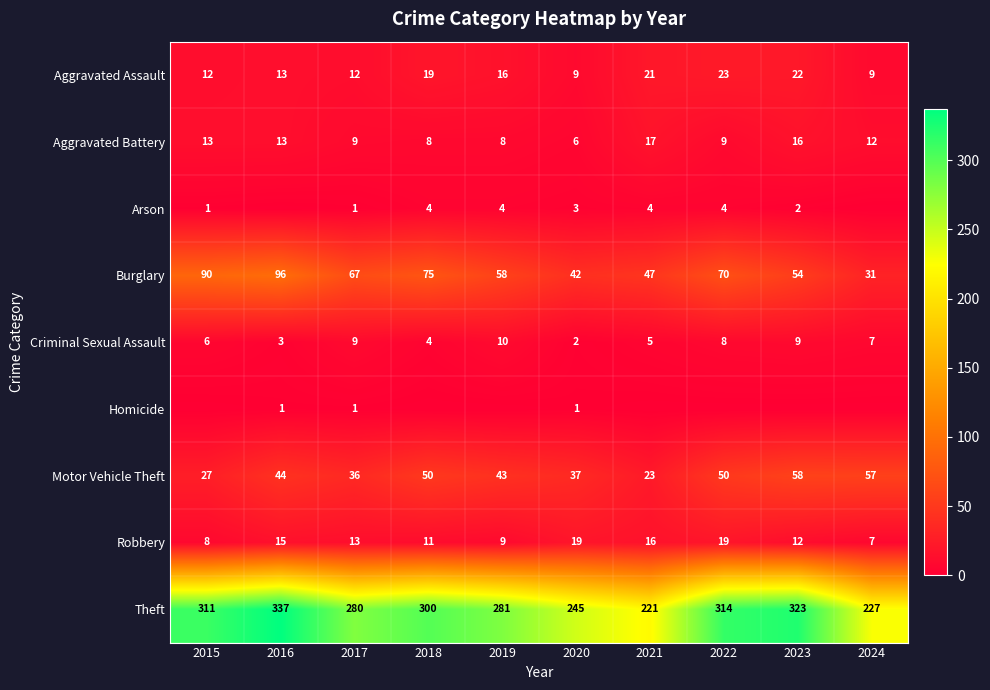

Which series has the widest spread of values?

Theft